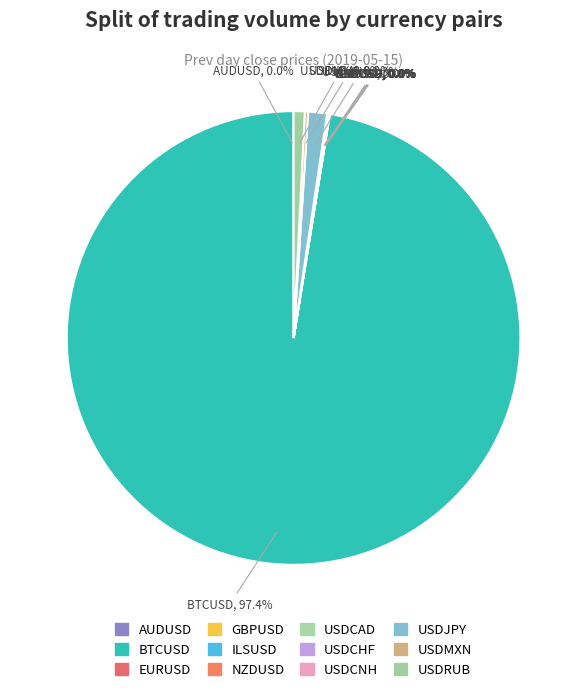

To the nearest percent, what percentage of the pie is USDJPY?

1%